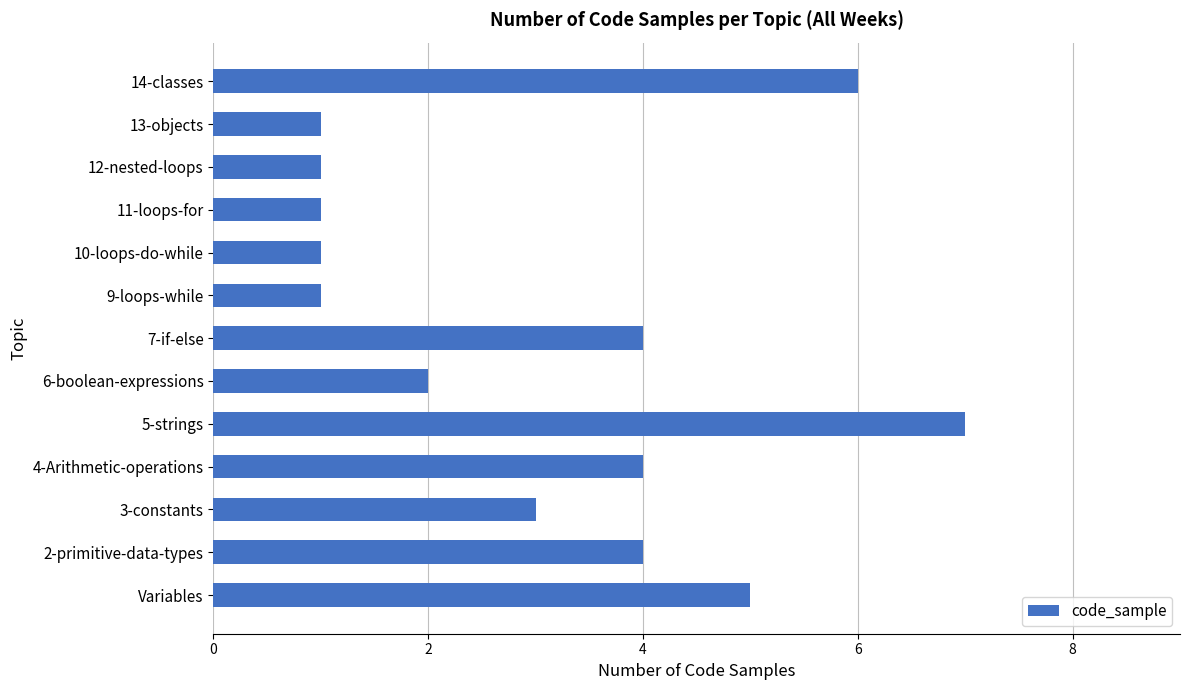

What is the change in value from 4-Arithmetic-operations to 9-loops-while?

-3